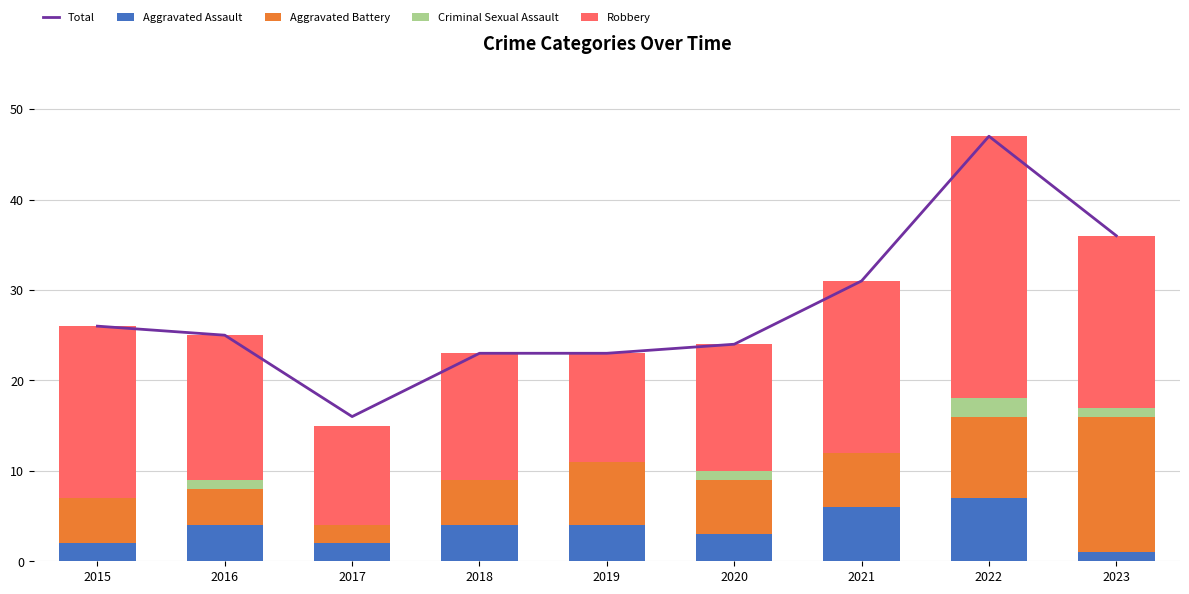

What are all the series names shown in the legend?

Total, Aggravated Assault, Aggravated Battery, Criminal Sexual Assault, Robbery